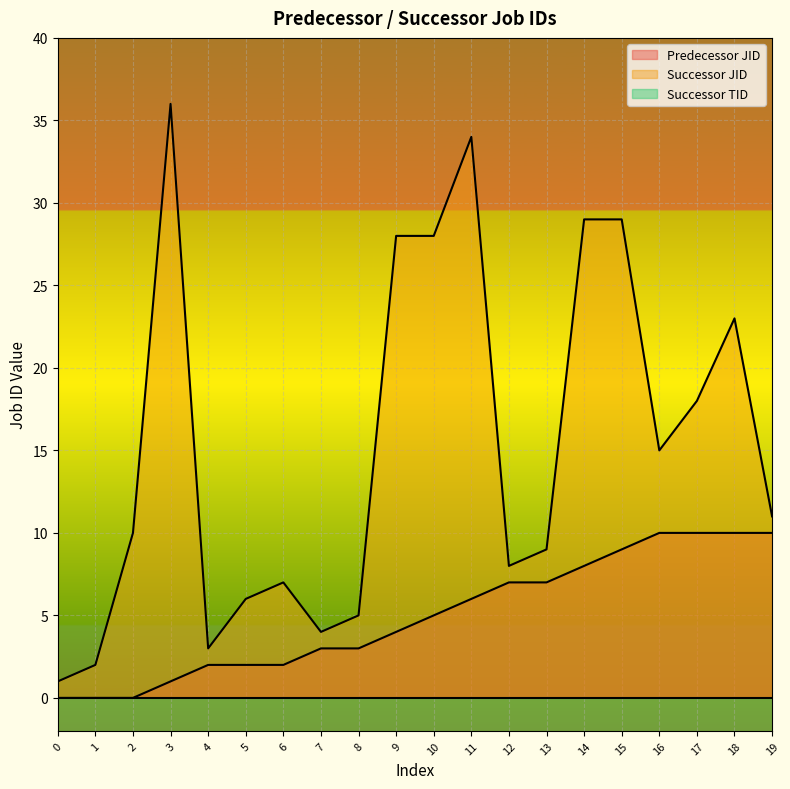

True or false: Predecessor JID and Successor JID cross at least once.

False